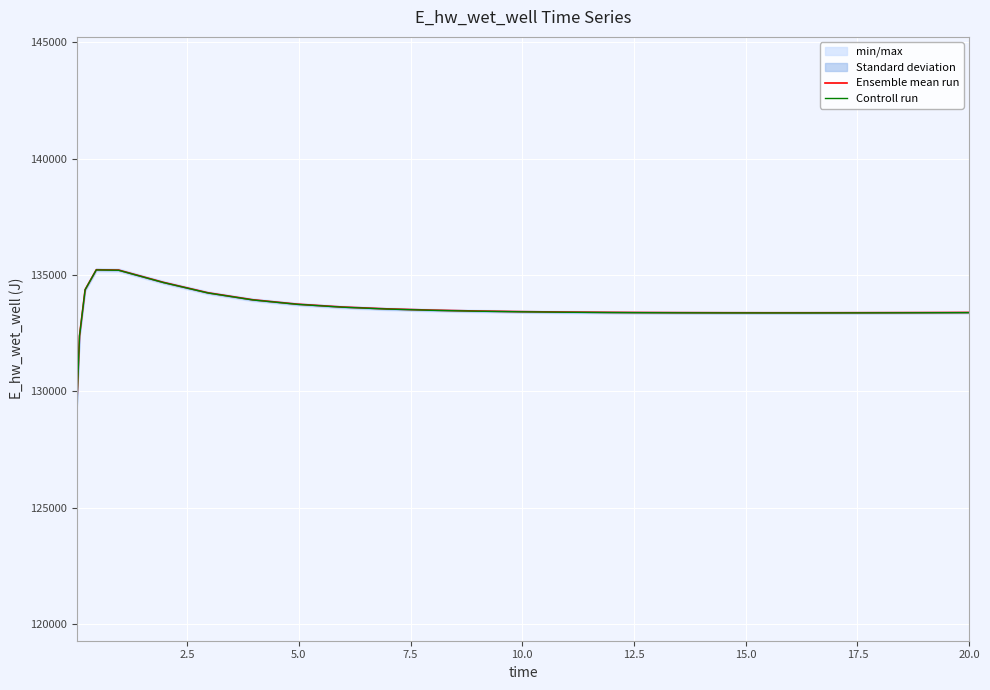

What is the minimum value for Ensemble mean run?

129292.0